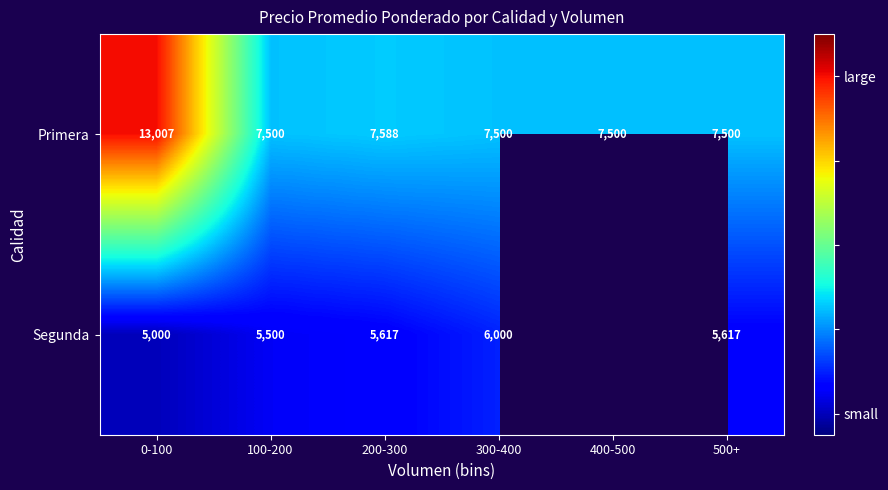

Which category has the highest value in the Primera series?

0-100